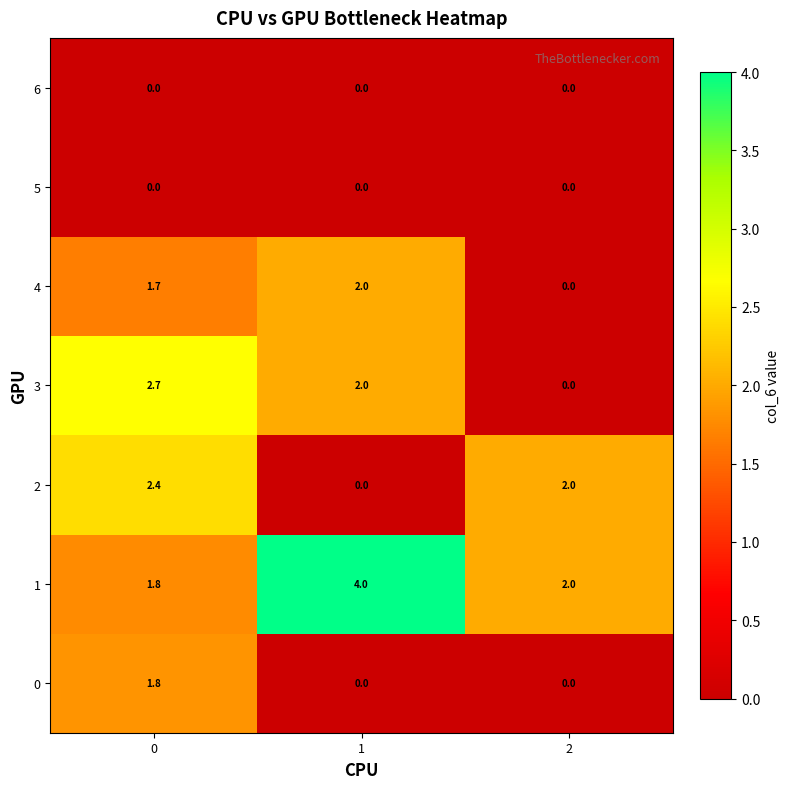

Reading left to right, transcribe all the data shown in this chart.

6: 0.0	0.0	0.0
5: 0.0	0.0	0.0
4: 1.7	2.0	0.0
3: 2.7	2.0	0.0
2: 2.4	0.0	2.0
1: 1.8	4.0	2.0
0: 1.8	0.0	0.0